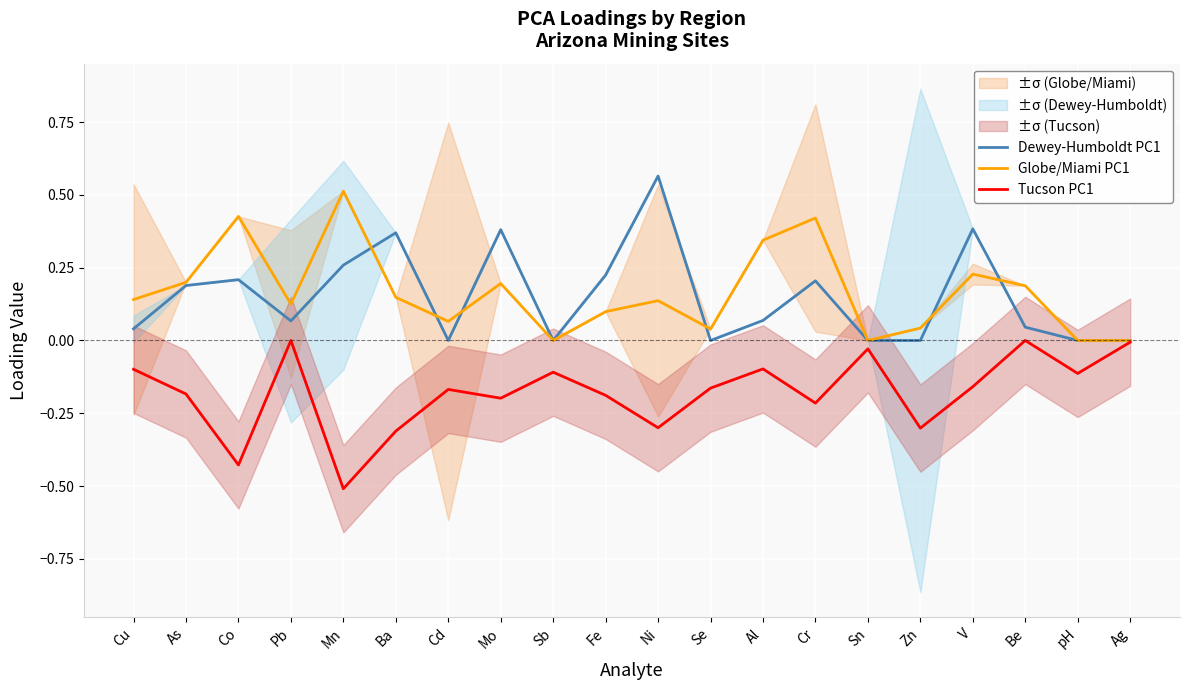

Reading right to left, what are all the values shown in this chart?

Dewey-Humboldt PC1: 0.0	0.0	0.0	0.4	0.0	0.0	0.2	0.1	0.0	0.6	0.2	0.0	0.4	0.0	0.4	0.3	0.1	0.2	0.2	0.0
Globe/Miami PC1: 0.0	0.0	0.2	0.2	0.0	0.0	0.4	0.3	0.0	0.1	0.1	0.0	0.2	0.1	0.1	0.5	0.1	0.4	0.2	0.1
Tucson PC1: -0.0	-0.1	0.0	-0.2	-0.3	-0.0	-0.2	-0.1	-0.2	-0.3	-0.2	-0.1	-0.2	-0.2	-0.3	-0.5	0.0	-0.4	-0.2	-0.1